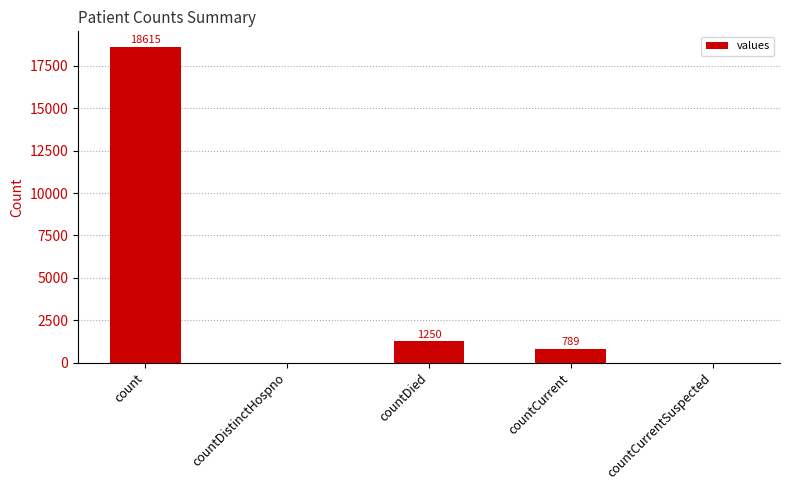

The value at countDistinctHospno is 0. True or false?

True